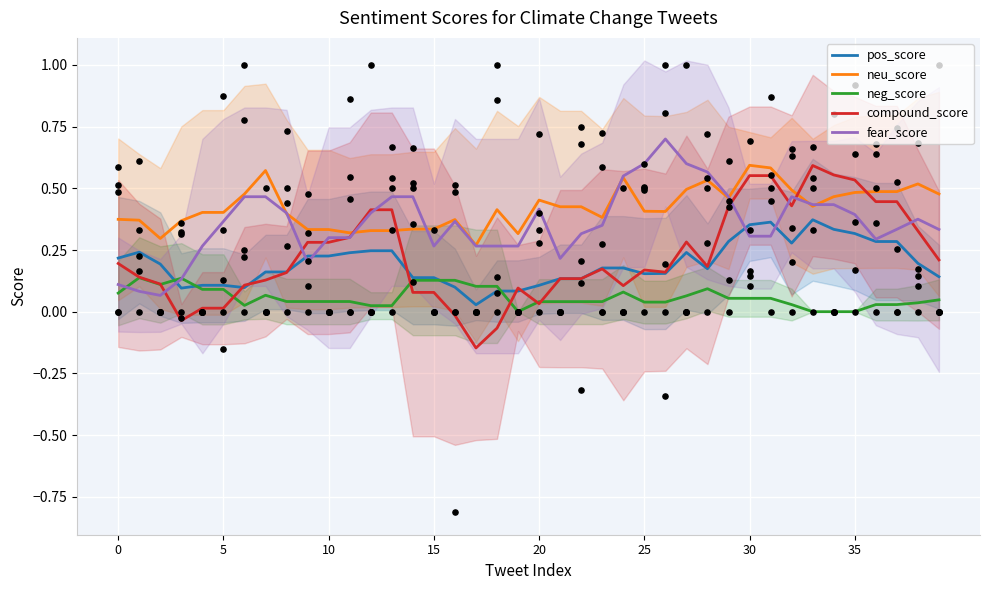

Which series reaches the maximum Y coordinate?

fear_score